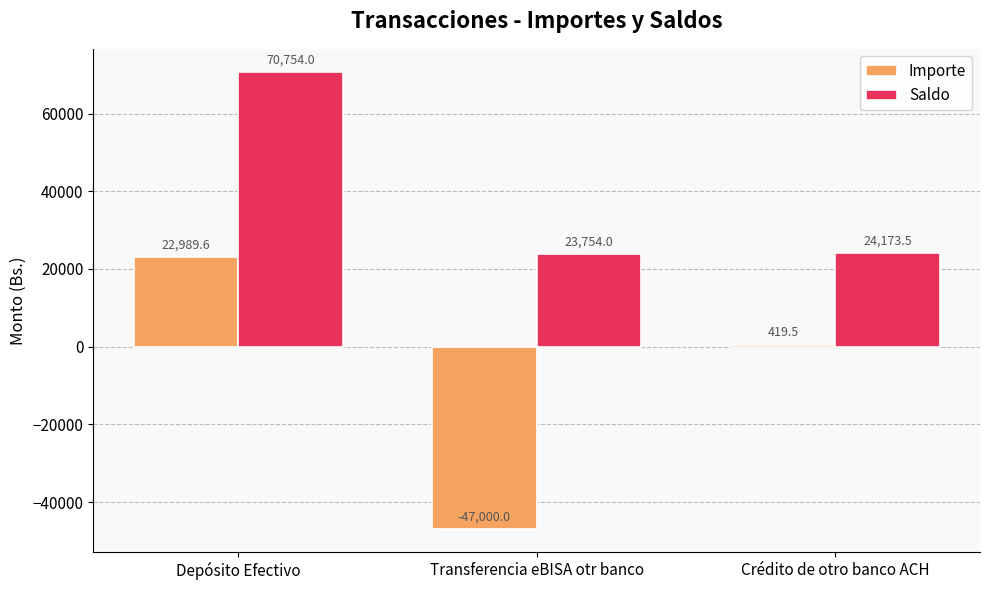

What is the difference between the maximum and minimum values in the Saldo series?

47000.0